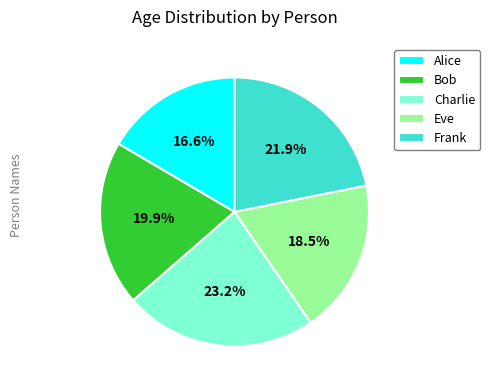

To the nearest percent, what is the difference between the Frank and Eve slice percentages?

3%